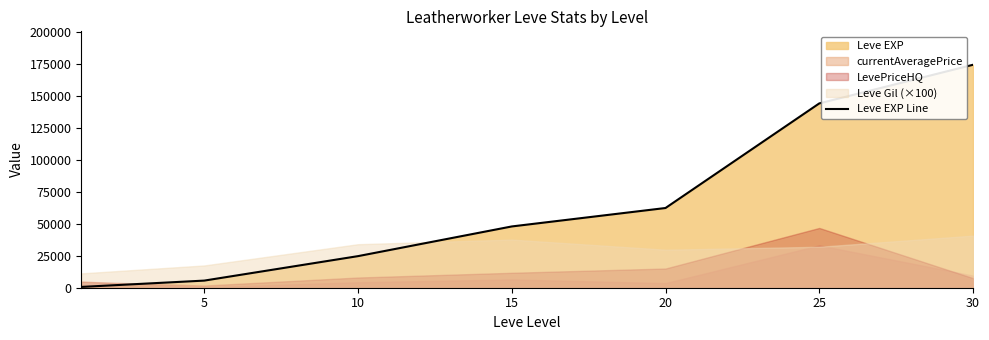

What is the sum of all values?

459215